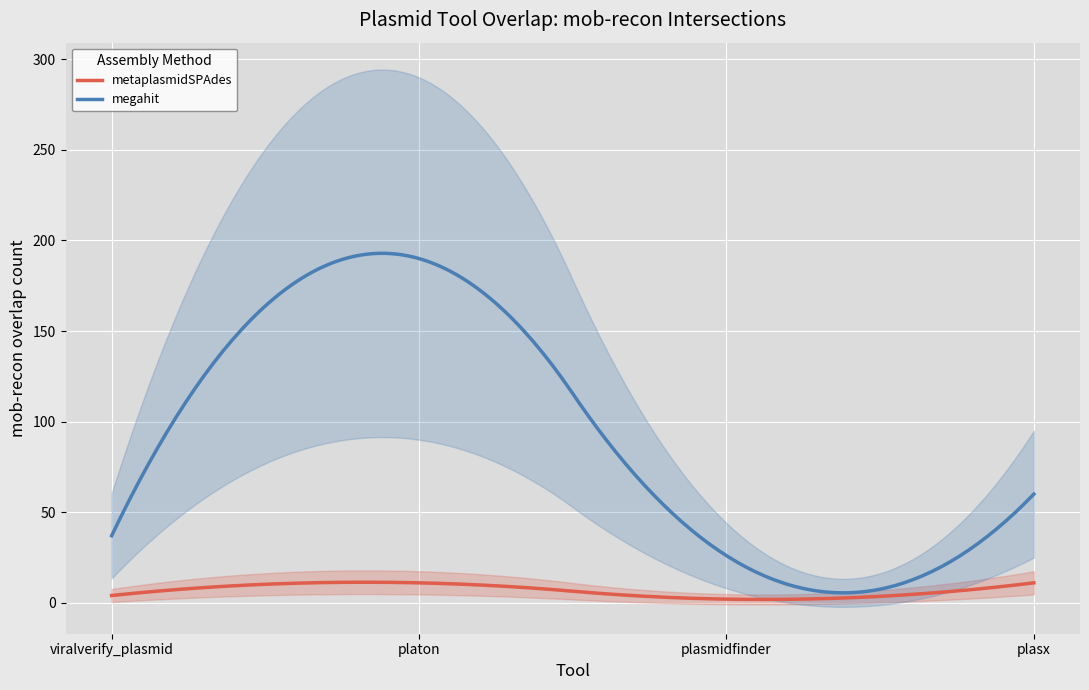

How many categories are shown in the chart?

4